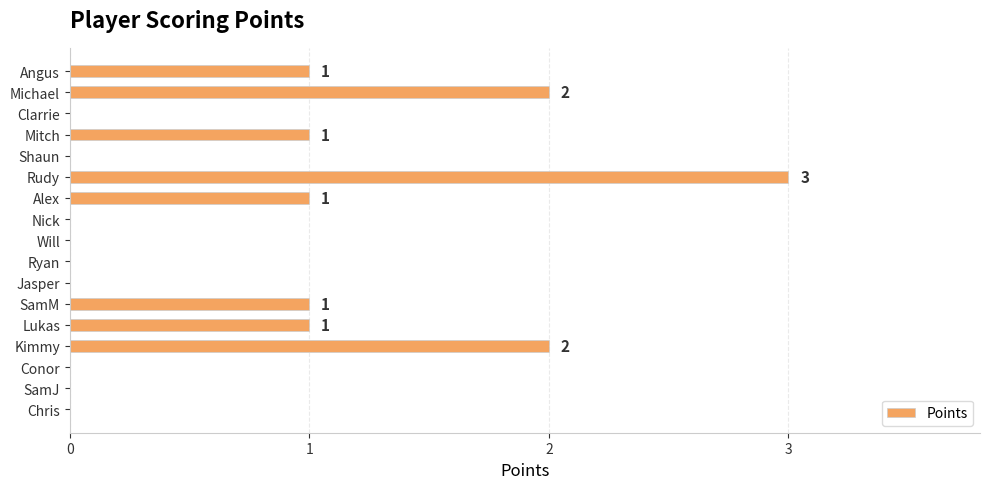

What is the sum of all values?

12